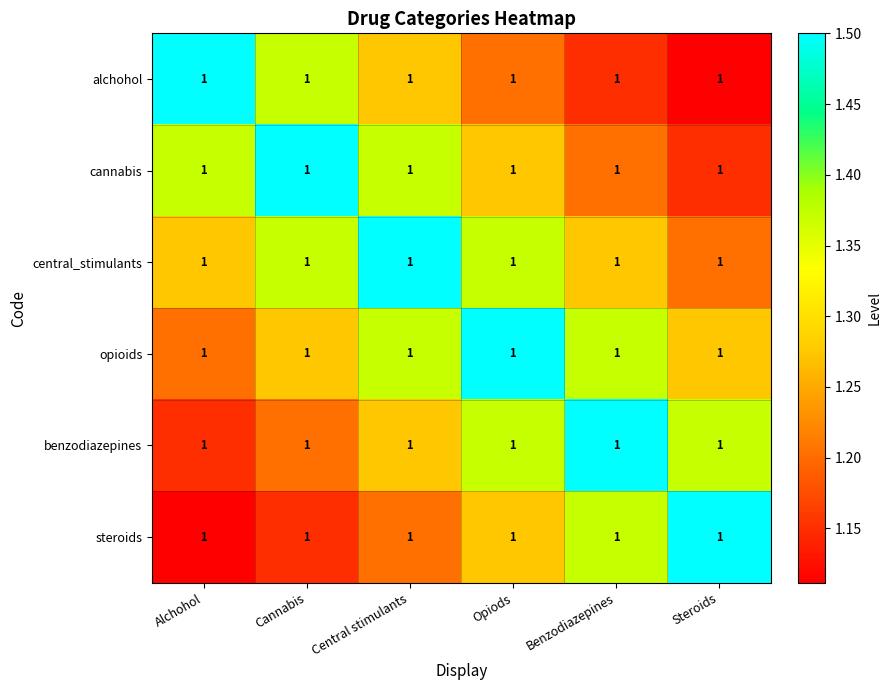

What is the total value across all series at Steroids?

7.6